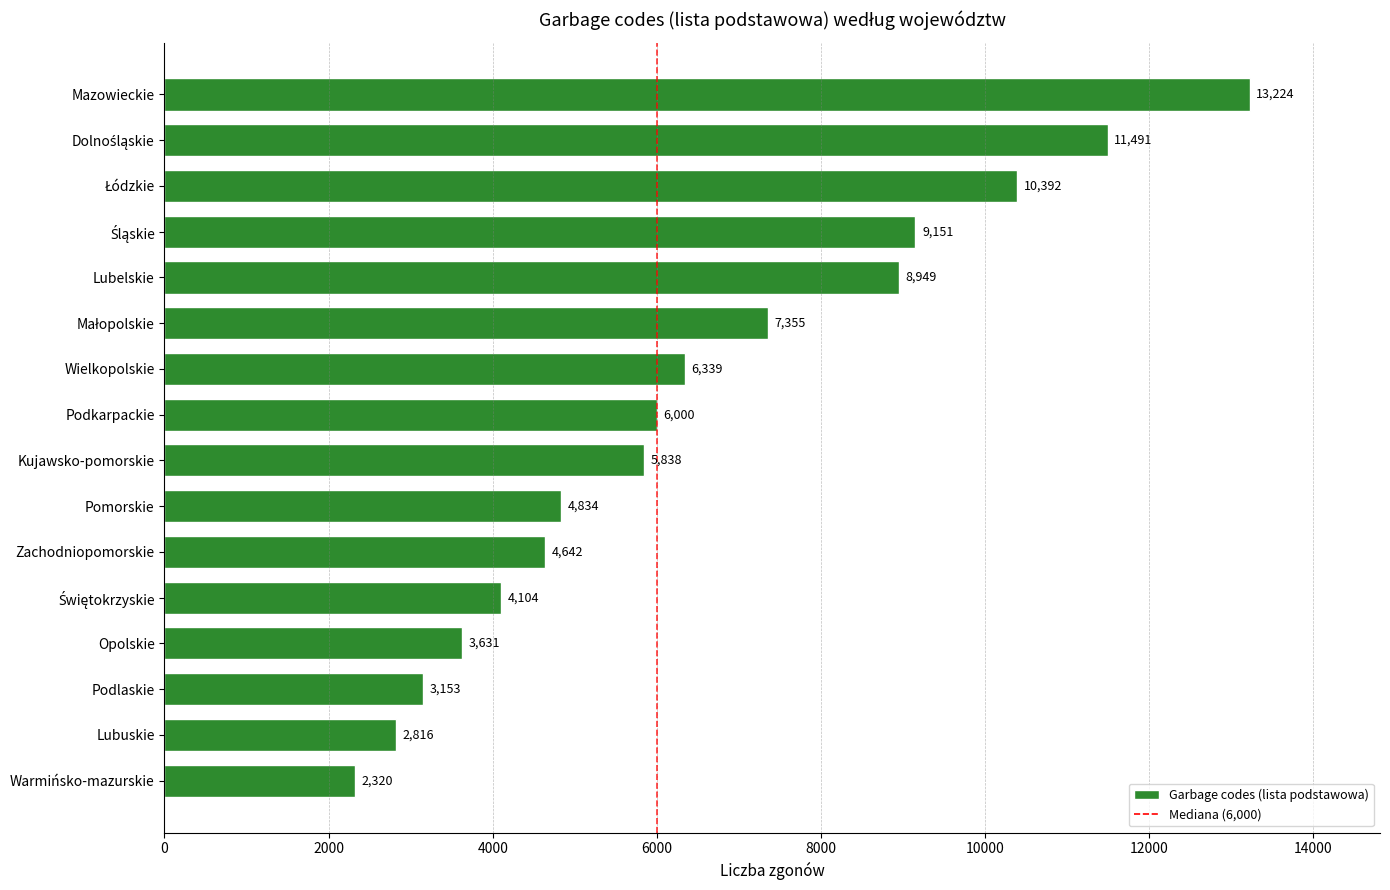

What is the ratio of the value at Lubelskie to the value at Pomorskie?

1.9